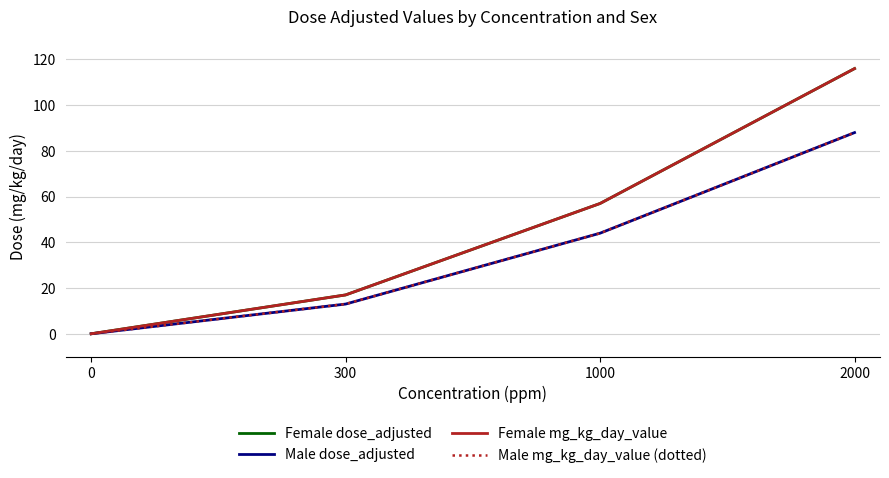

Does the chart display data point markers on the line(s)?

No